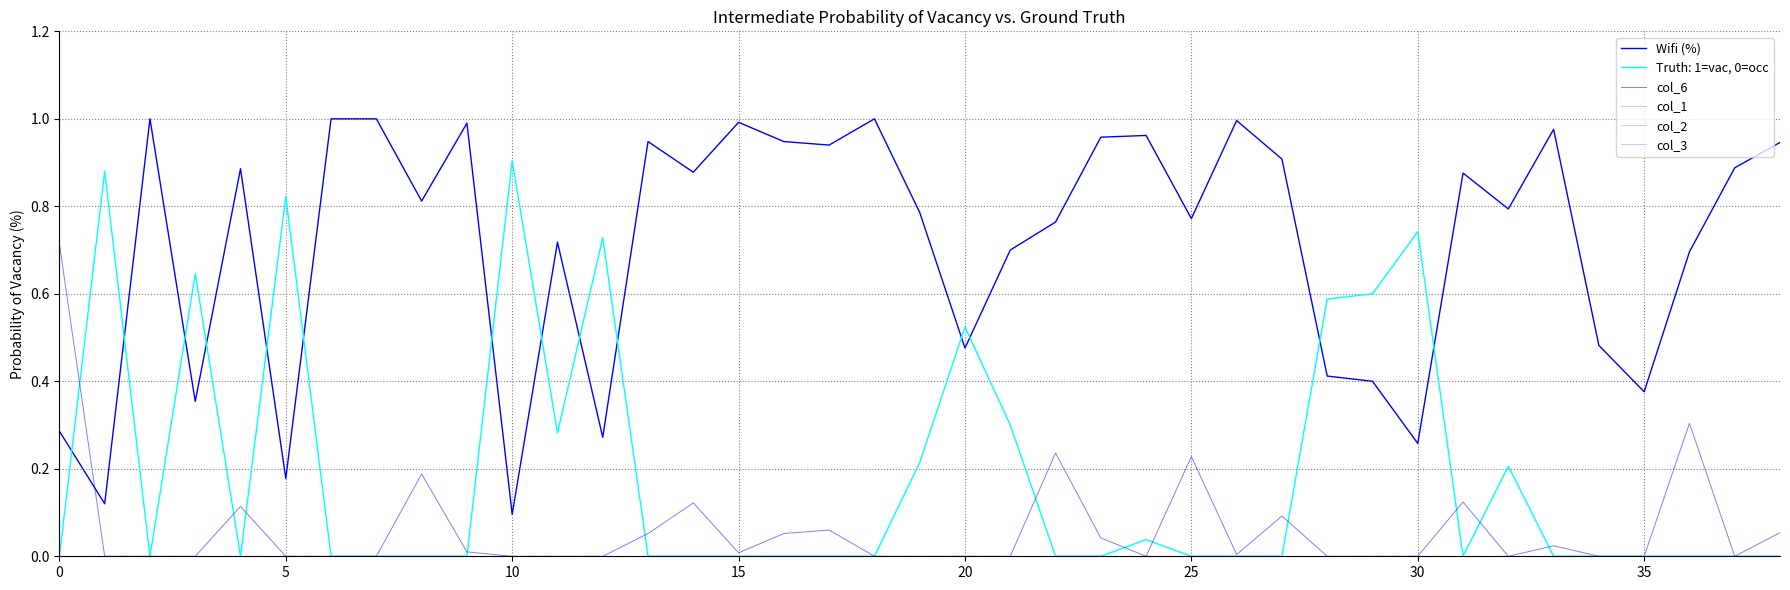

What is the sum of all col_6 values?

2.4